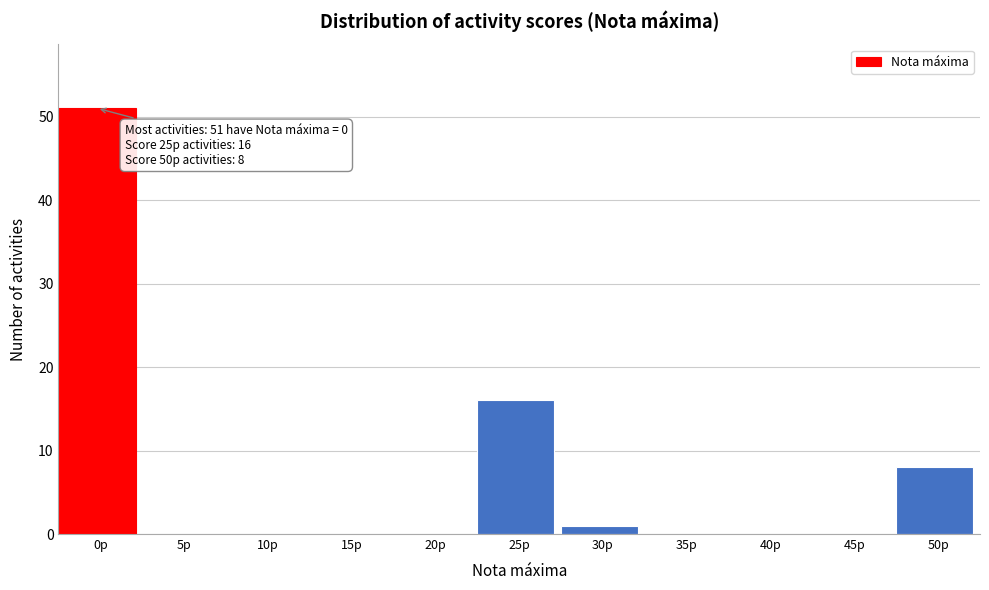

Reading right to left, what are all the values shown in this chart?

50p=8	45p=0	40p=0	35p=0	30p=1	25p=16	20p=0	15p=0	10p=0	5p=0	0p=51